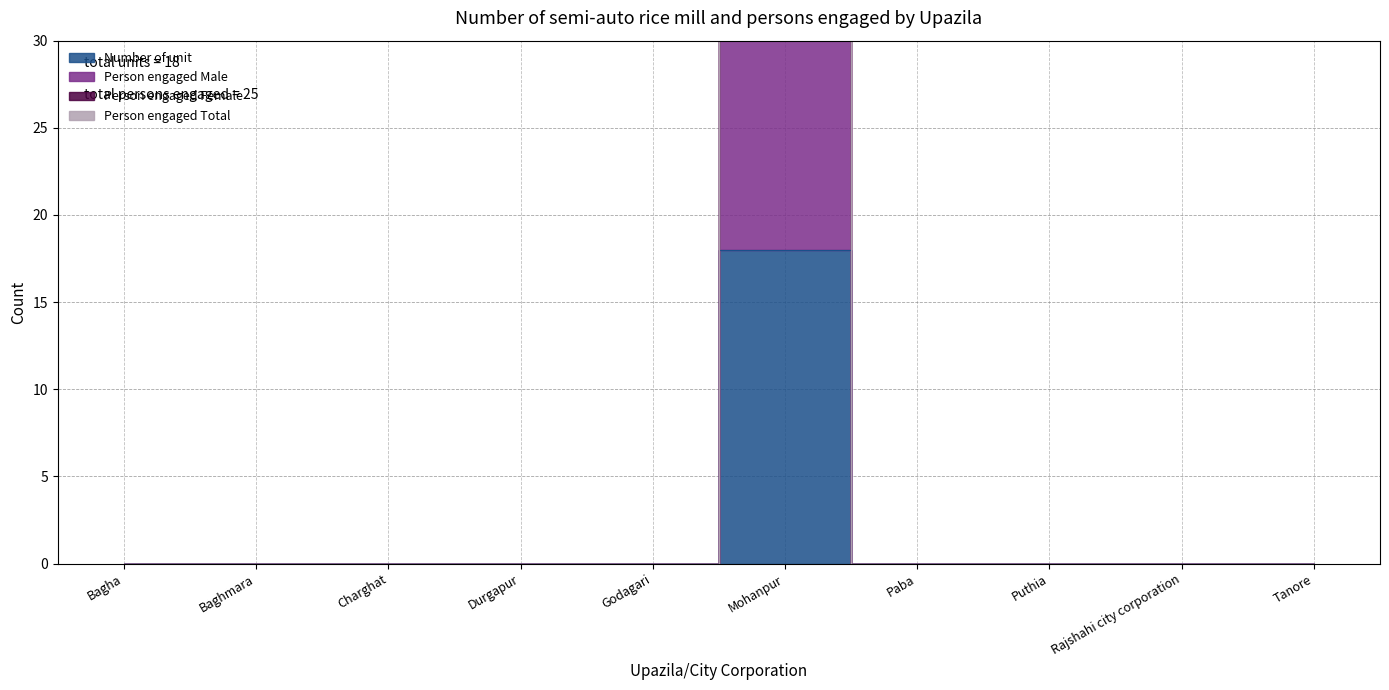

Reading left to right, what are all the values shown in this chart?

Number of unit: Bagha=0	Baghmara=0	Charghat=0	Durgapur=0	Godagari=0	Mohanpur=18	Paba=0	Puthia=0	Rajshahi city corporation=0	Tanore=0
Person engaged Male: Bagha=0	Baghmara=0	Charghat=0	Durgapur=0	Godagari=0	Mohanpur=36	Paba=0	Puthia=0	Rajshahi city corporation=0	Tanore=0
Person engaged Female: Bagha=0	Baghmara=0	Charghat=0	Durgapur=0	Godagari=0	Mohanpur=68	Paba=0	Puthia=0	Rajshahi city corporation=0	Tanore=0
Person engaged Total: Bagha=0	Baghmara=0	Charghat=0	Durgapur=0	Godagari=0	Mohanpur=43	Paba=0	Puthia=0	Rajshahi city corporation=0	Tanore=0